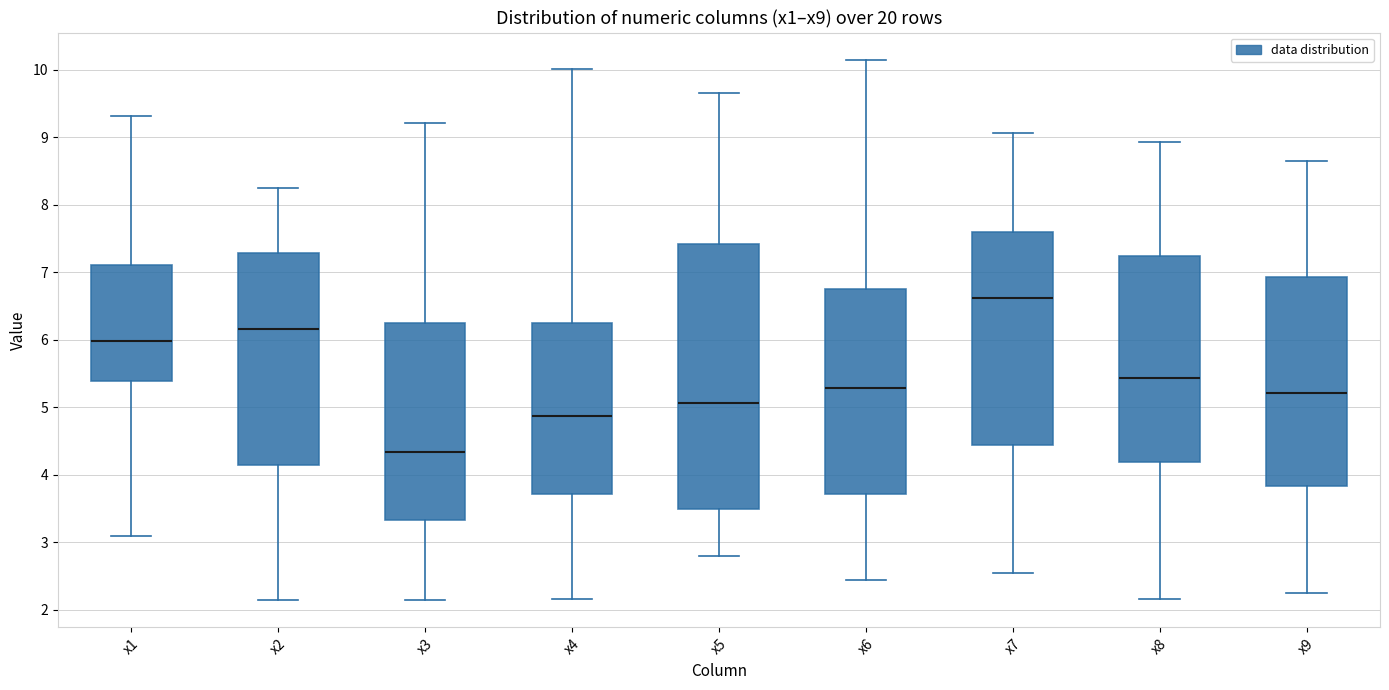

Where does the upper whisker of the box for x1 end on the y-axis? The values are not printed on the chart, so give them approximately, as read against the axis.

9.3